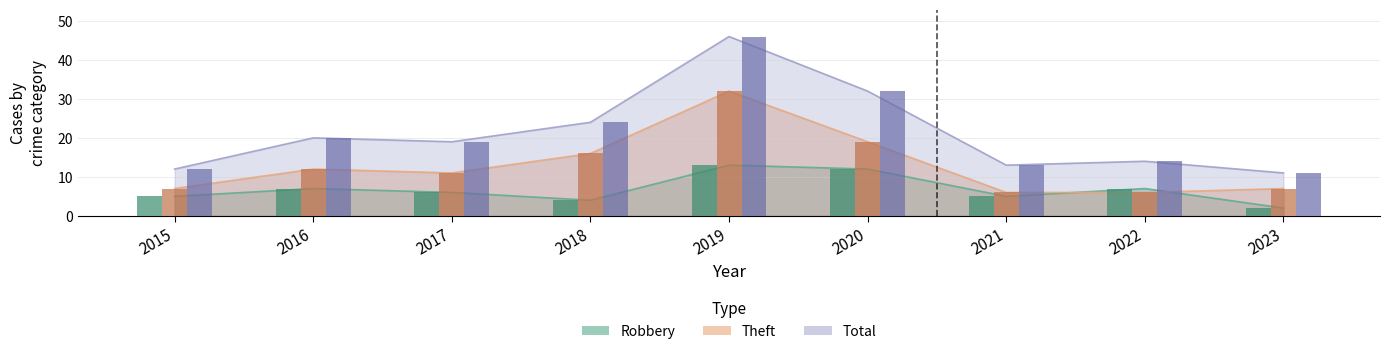

How many data points in Total are less than 19?

4